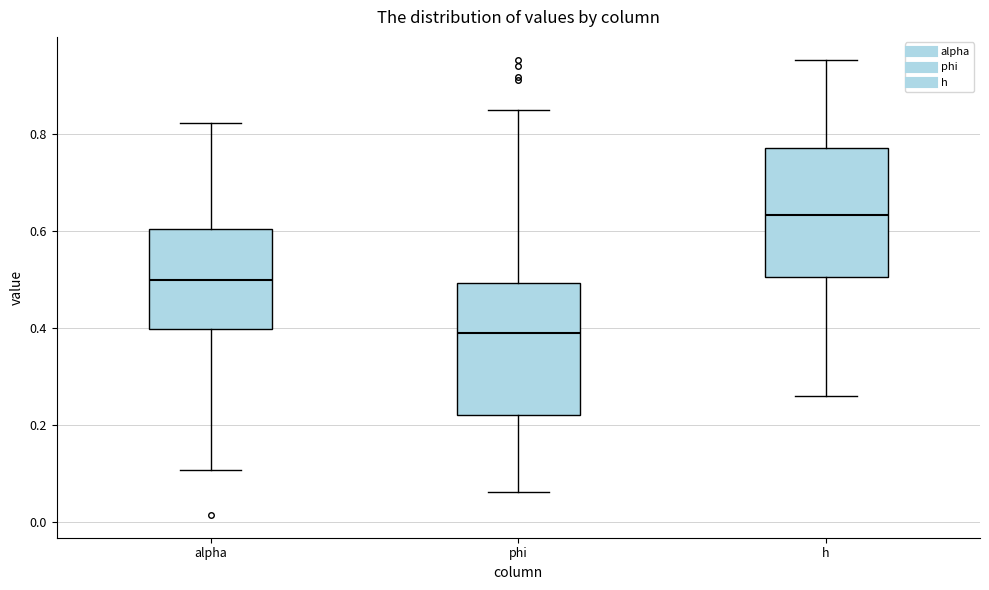

Reading left to right, read every box against the y-axis: the position of its median line, the range the box covers, and the ends of its whiskers. The values are not printed on the chart, so give them approximately, as read against the axis.

alpha: median 0.50, box 0.40 to 0.60, whiskers 0.10 to 0.82
phi: median 0.38, box 0.22 to 0.50, whiskers 0.06 to 0.84
h: median 0.64, box 0.50 to 0.76, whiskers 0.26 to 0.96